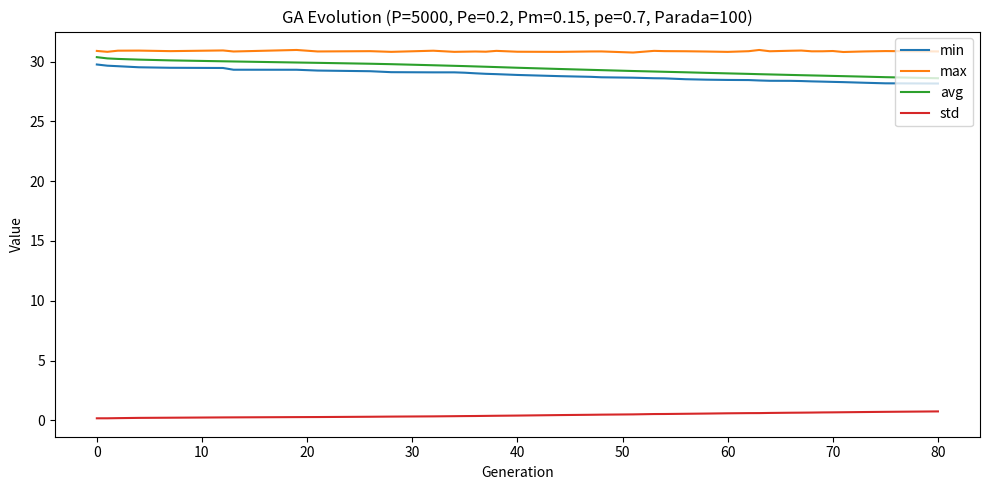

True or false: min and avg intersect in this chart.

False